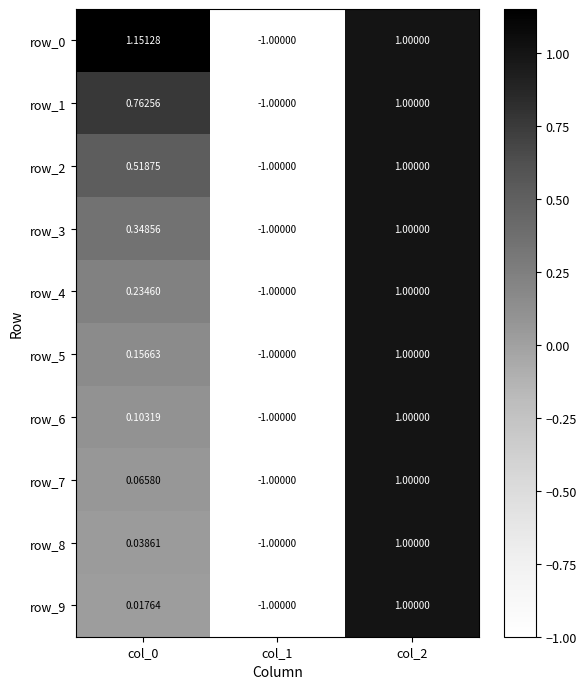

Is the value of row_6 at col_1 greater than the value of row_0 at col_2?

No